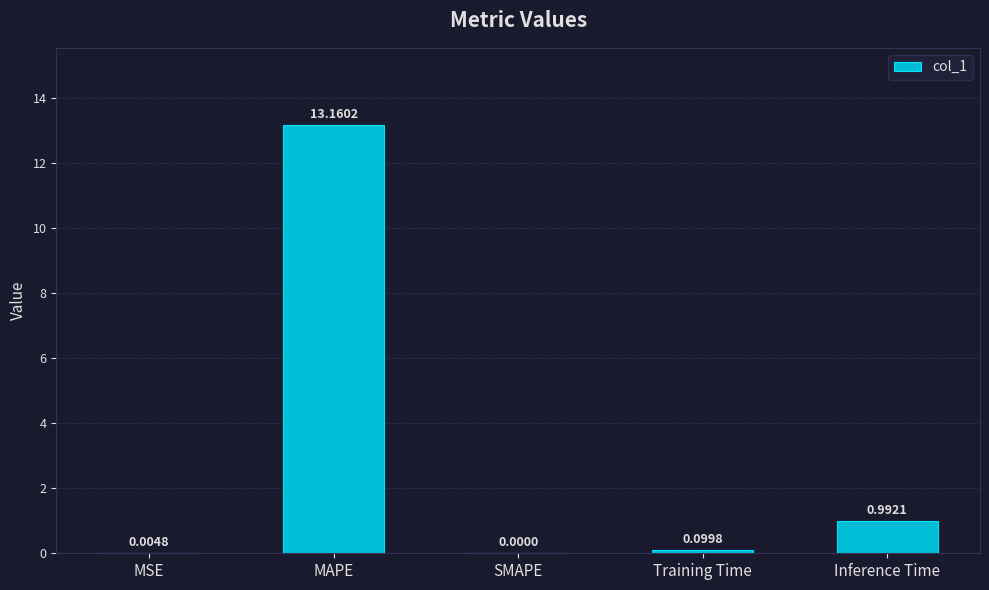

Are the bars horizontal?

No